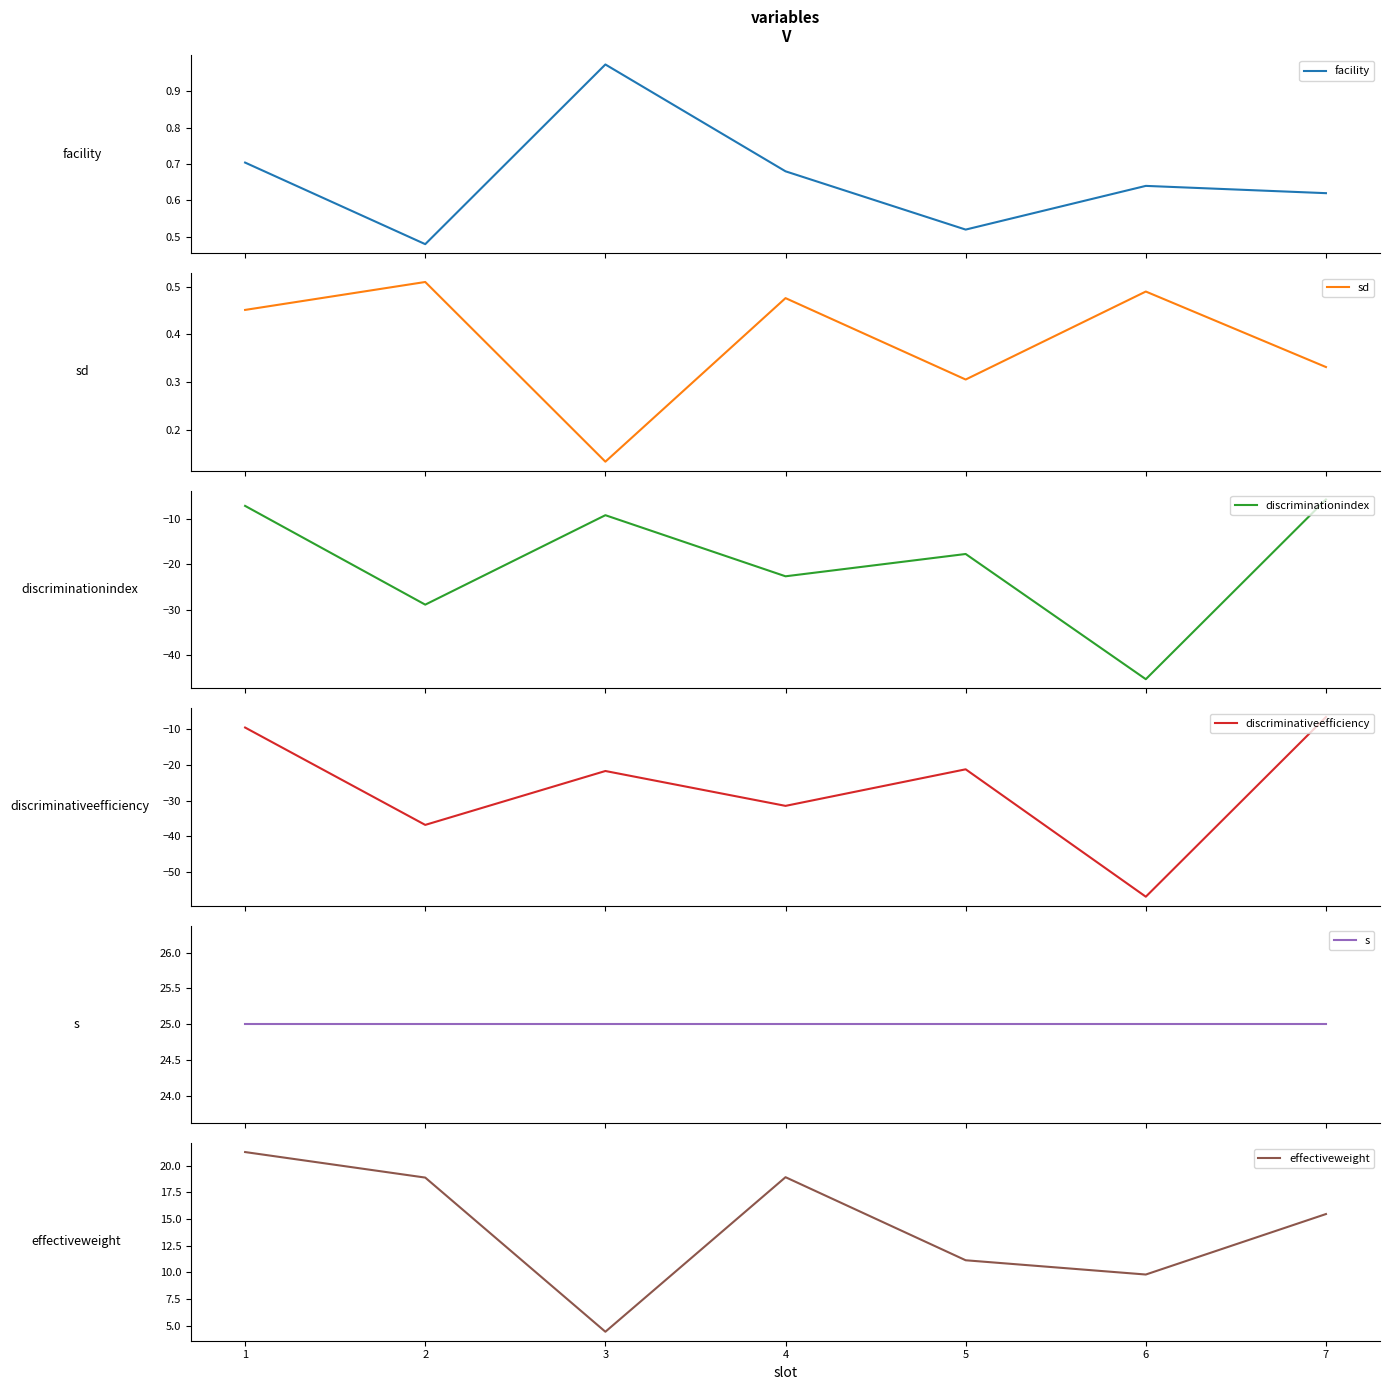

At which label does discriminationindex first exceed -17?

1